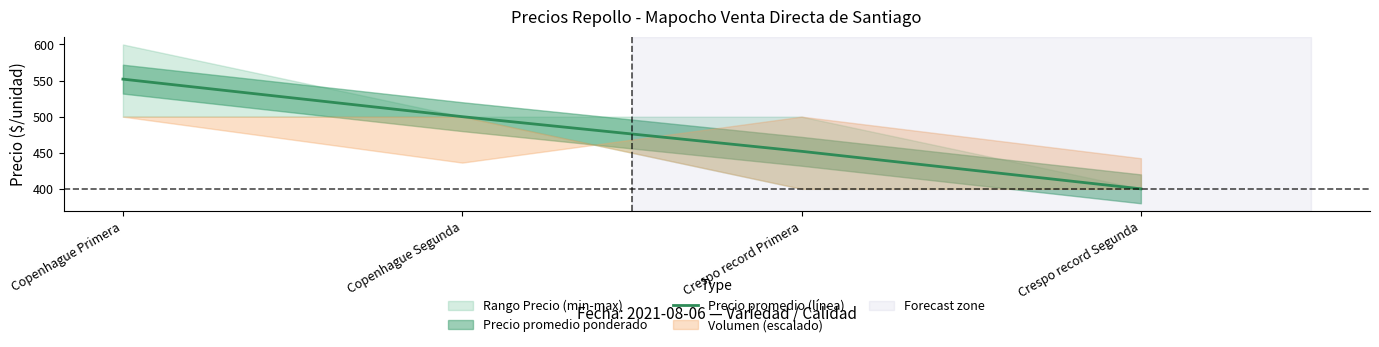

True or false: the data shows 552 at Copenhague Primera.

True